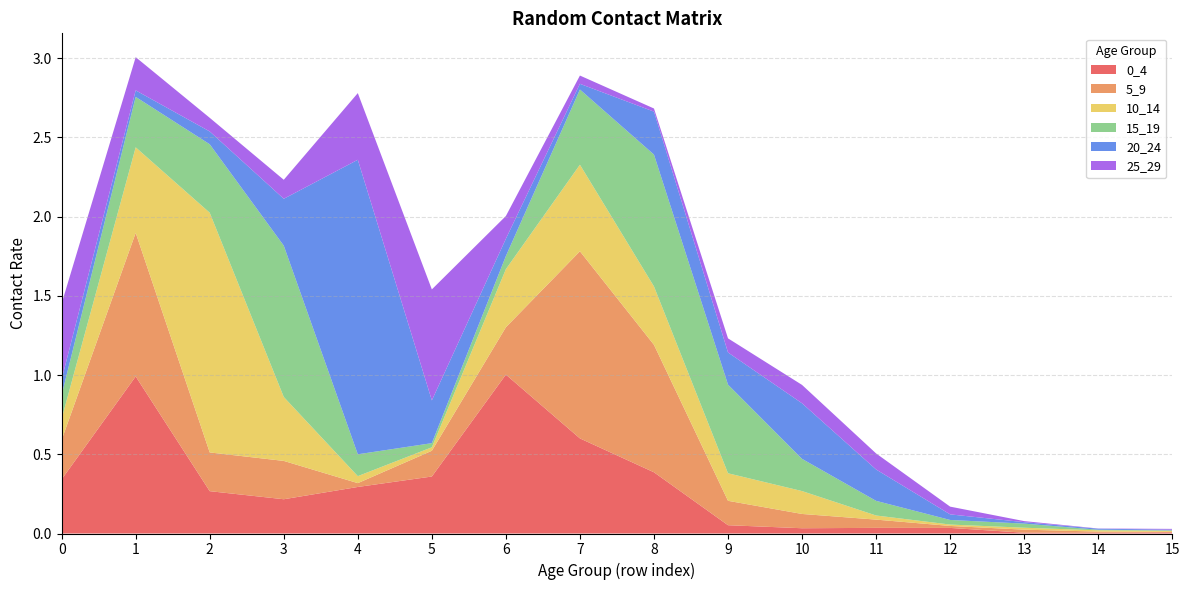

Reading left to right, extract all data points from this chart.

0_4: 0=0.3	1=1.0	2=0.3	3=0.2	4=0.3	5=0.4	6=1.0	7=0.6	8=0.4	9=0.1	10=0.0	11=0.0	12=0.0	13=0.0	14=0.0	15=0.0
5_9: 0=0.2	1=0.9	2=0.2	3=0.2	4=0.0	5=0.2	6=0.3	7=1.2	8=0.8	9=0.2	10=0.1	11=0.1	12=0.0	13=0.0	14=0.0	15=0.0
10_14: 0=0.1	1=0.5	2=1.5	3=0.4	4=0.0	5=0.0	6=0.4	7=0.5	8=0.4	9=0.2	10=0.1	11=0.0	12=0.0	13=0.0	14=0.0	15=0.0
15_19: 0=0.1	1=0.3	2=0.4	3=1.0	4=0.1	5=0.0	6=0.1	7=0.5	8=0.8	9=0.6	10=0.2	11=0.1	12=0.0	13=0.0	14=0.0	15=0.0
20_24: 0=0.1	1=0.0	2=0.1	3=0.3	4=1.9	5=0.3	6=0.1	7=0.0	8=0.3	9=0.2	10=0.4	11=0.2	12=0.0	13=0.0	14=0.0	15=0.0
25_29: 0=0.5	1=0.2	2=0.1	3=0.1	4=0.4	5=0.7	6=0.1	7=0.1	8=0.0	9=0.1	10=0.1	11=0.1	12=0.0	13=0.0	14=0.0	15=0.0